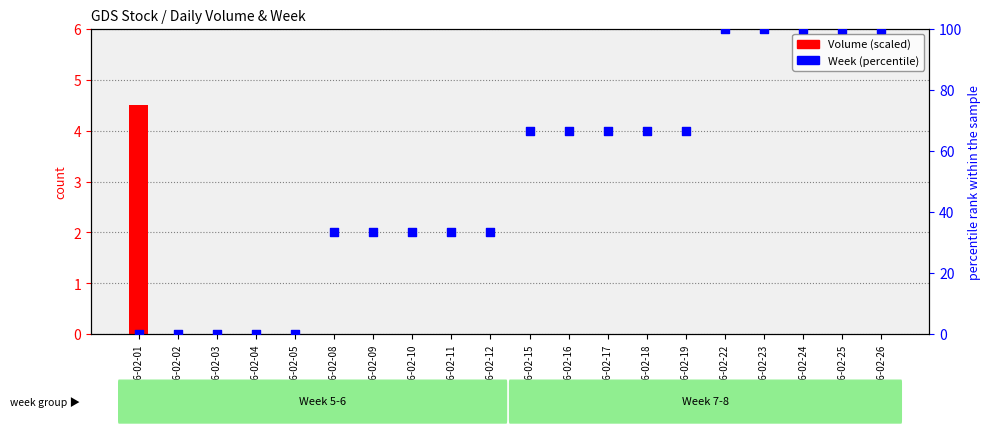

What is the total value across all series at 2016-02-10?

33.3